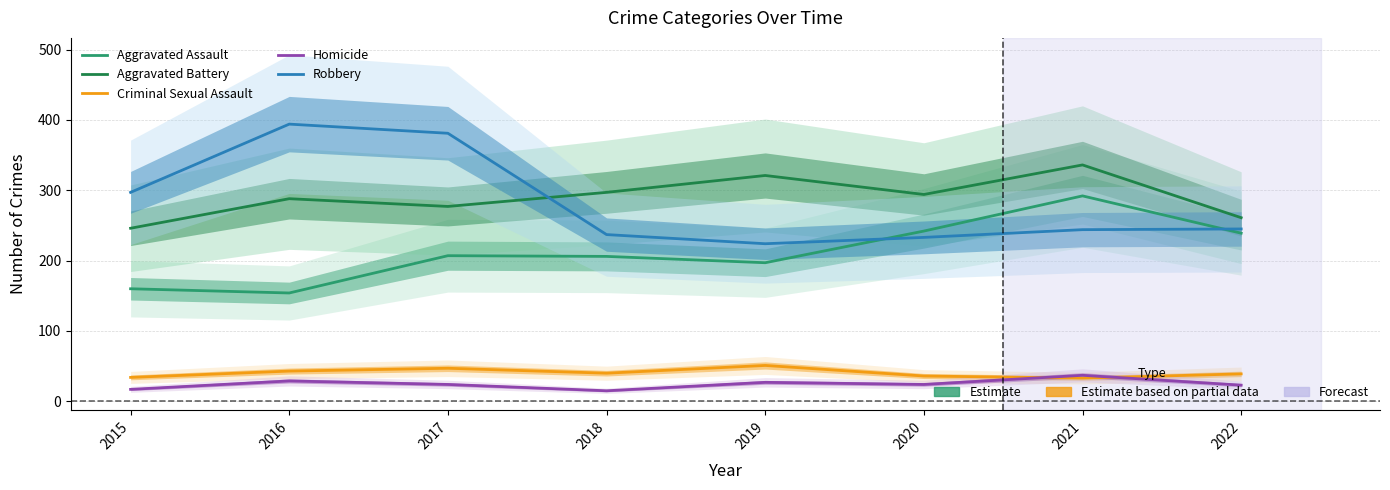

What is the difference between the second highest and minimum values in the Aggravated Battery series?

75